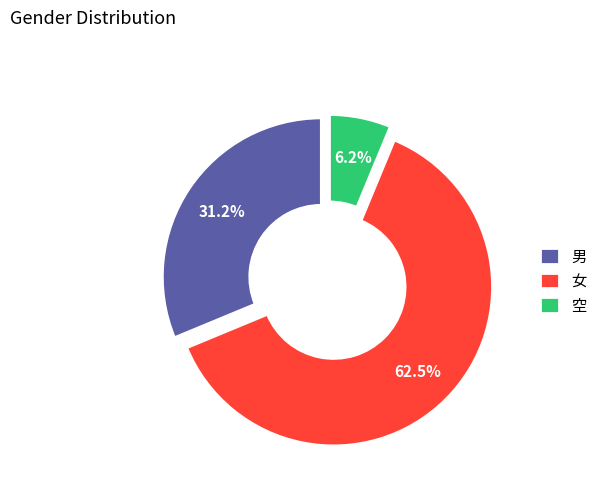

Rank the categories by value from highest to lowest.

女, 男, 空